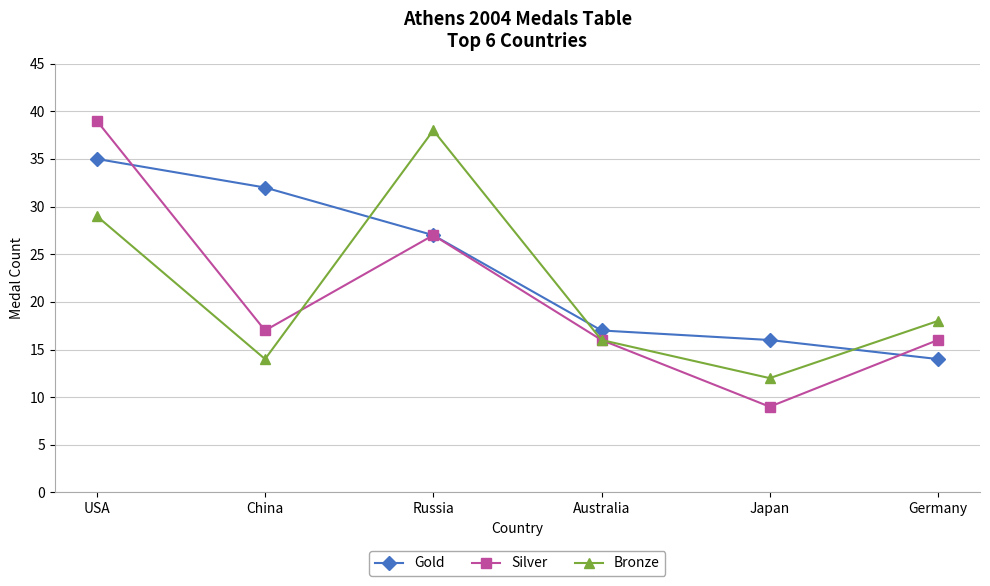

Is the value of Silver at Russia greater than the value of Gold at Japan?

Yes